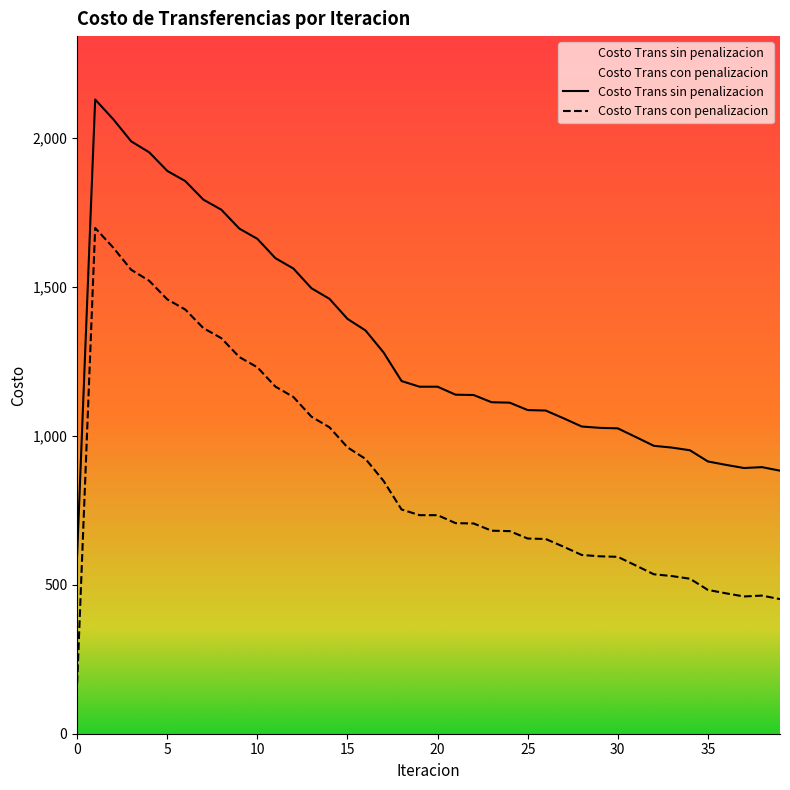

How many series are shown in this chart?

2